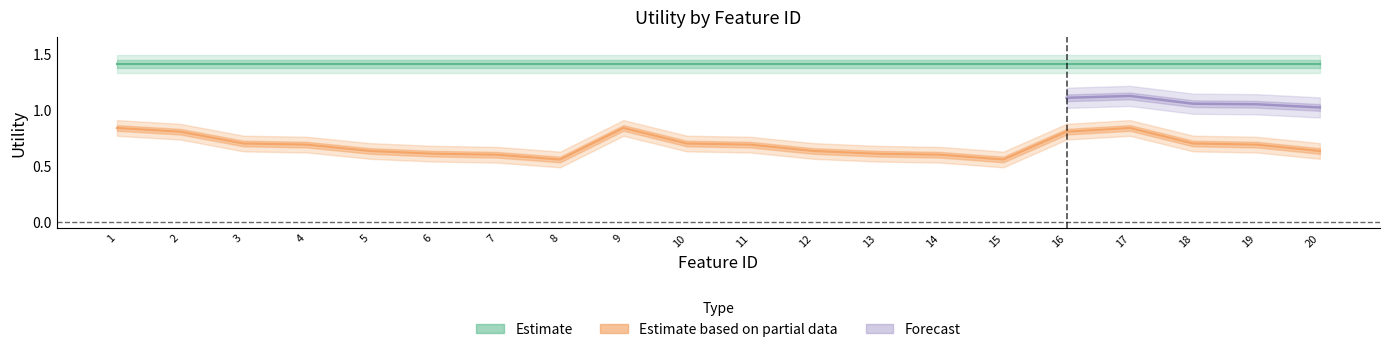

Is this an area chart (filled region under the line)?

No